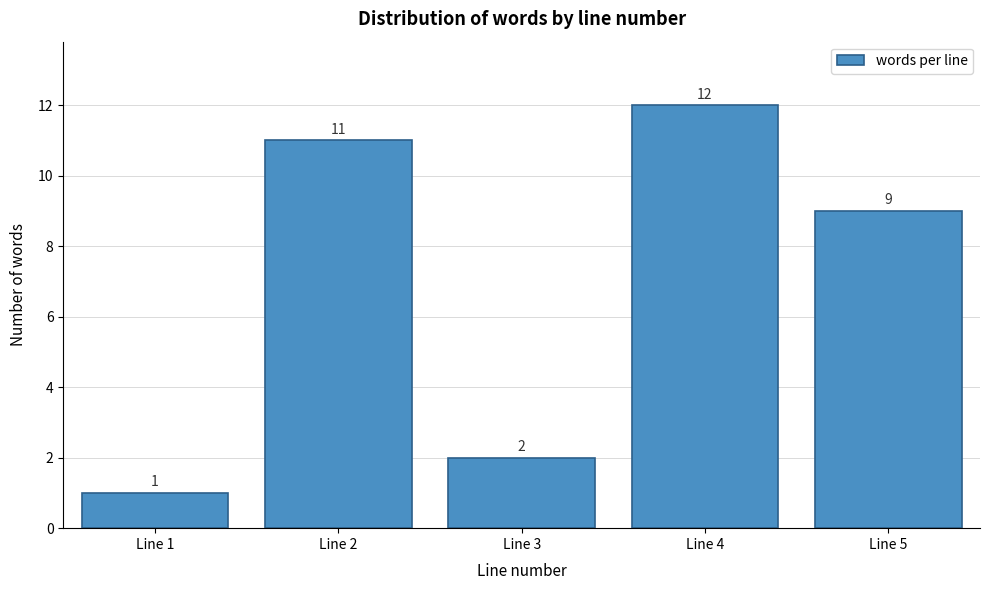

Reading right to left, list all the values displayed in this chart.

9	12	2	11	1